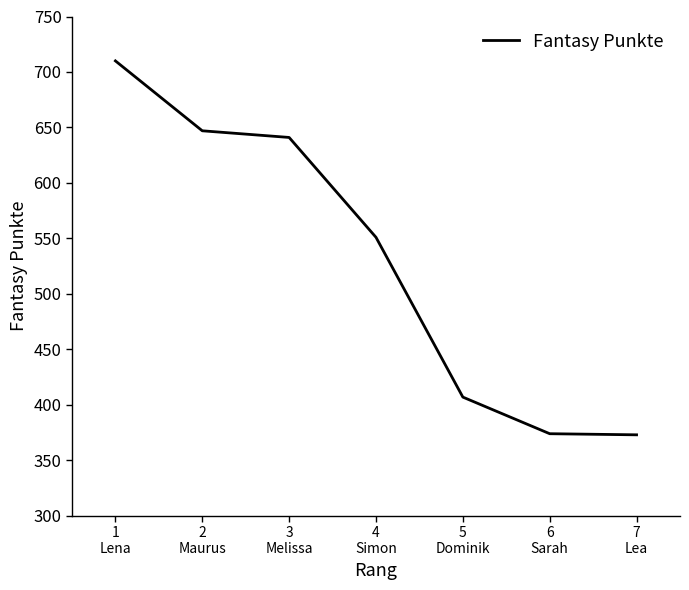

How many lines are shown in the chart?

1